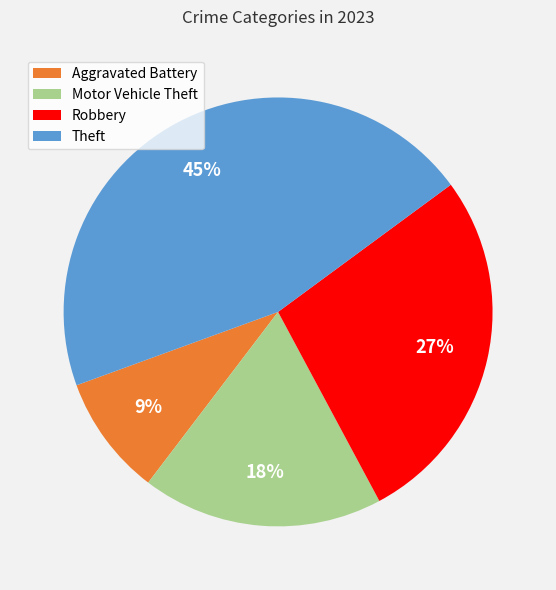

To the nearest percent, what is the average slice percentage?

25%